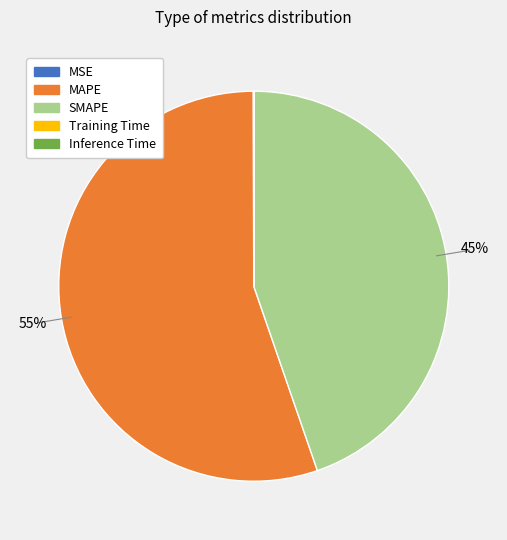

Is there a majority slice in this chart?

Yes